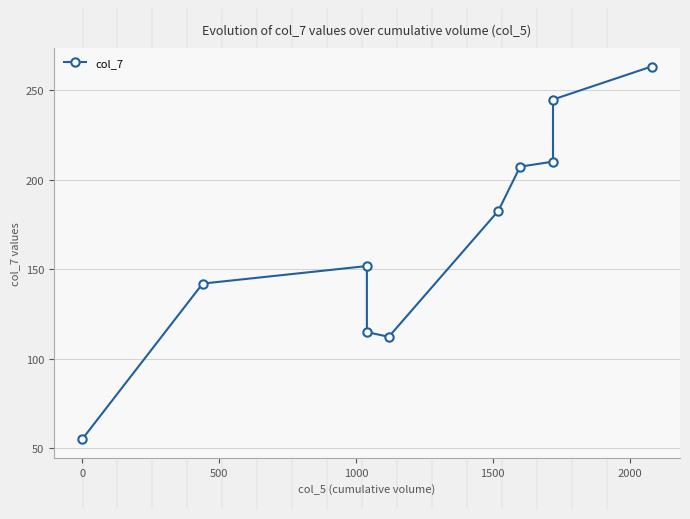

Count the number of values greater than 182.

5